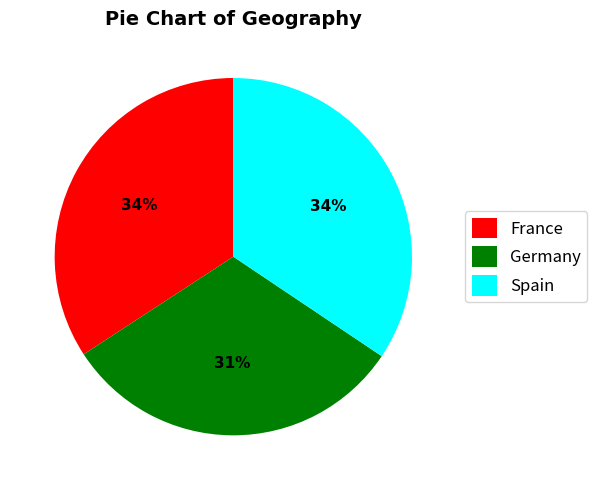

To the nearest percent, what percentage of the pie is Germany?

31%